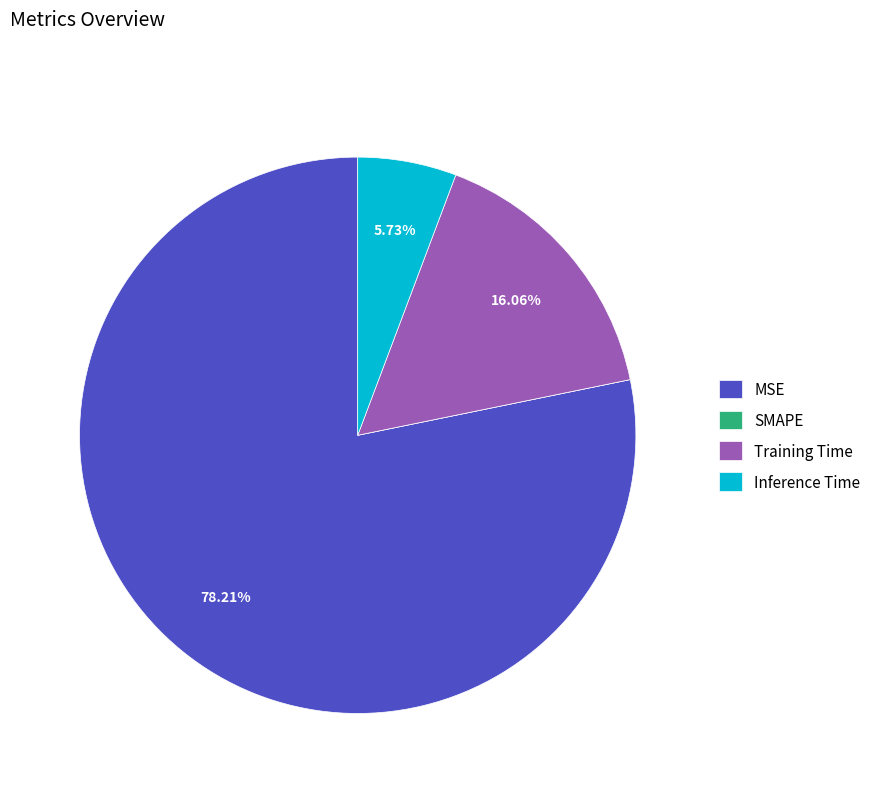

What percentage is NOT represented by MSE?

21.8%